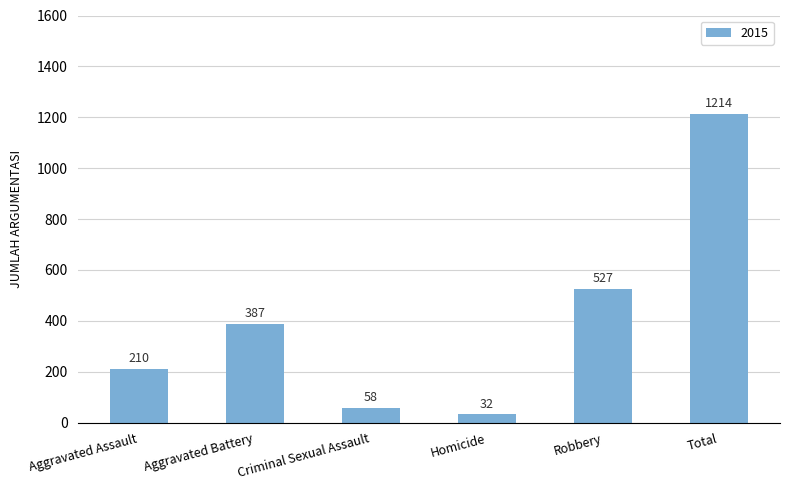

Does the chart contain any negative values?

No